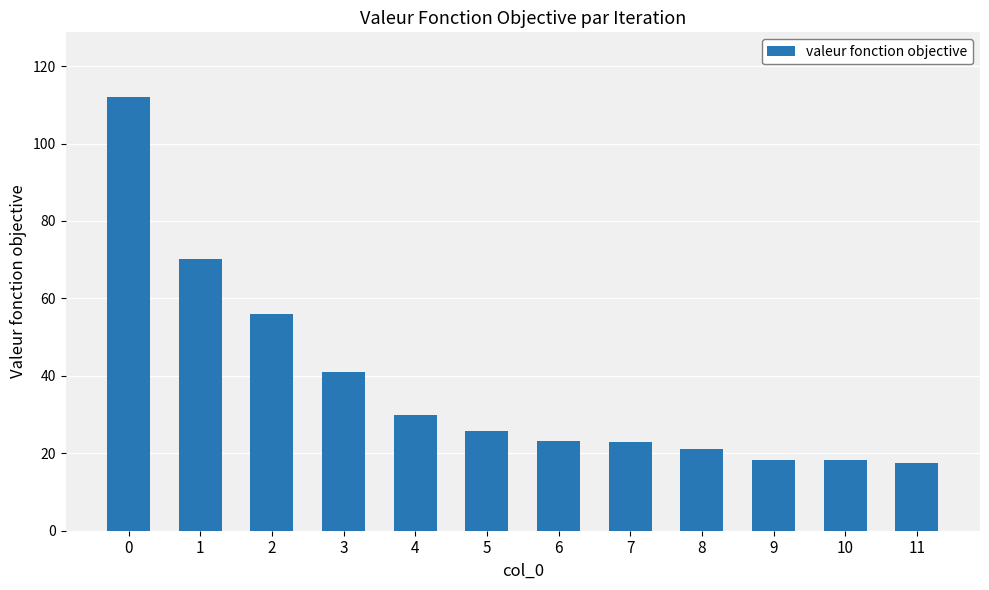

Is it true that the value at 2 is 56.0?

True